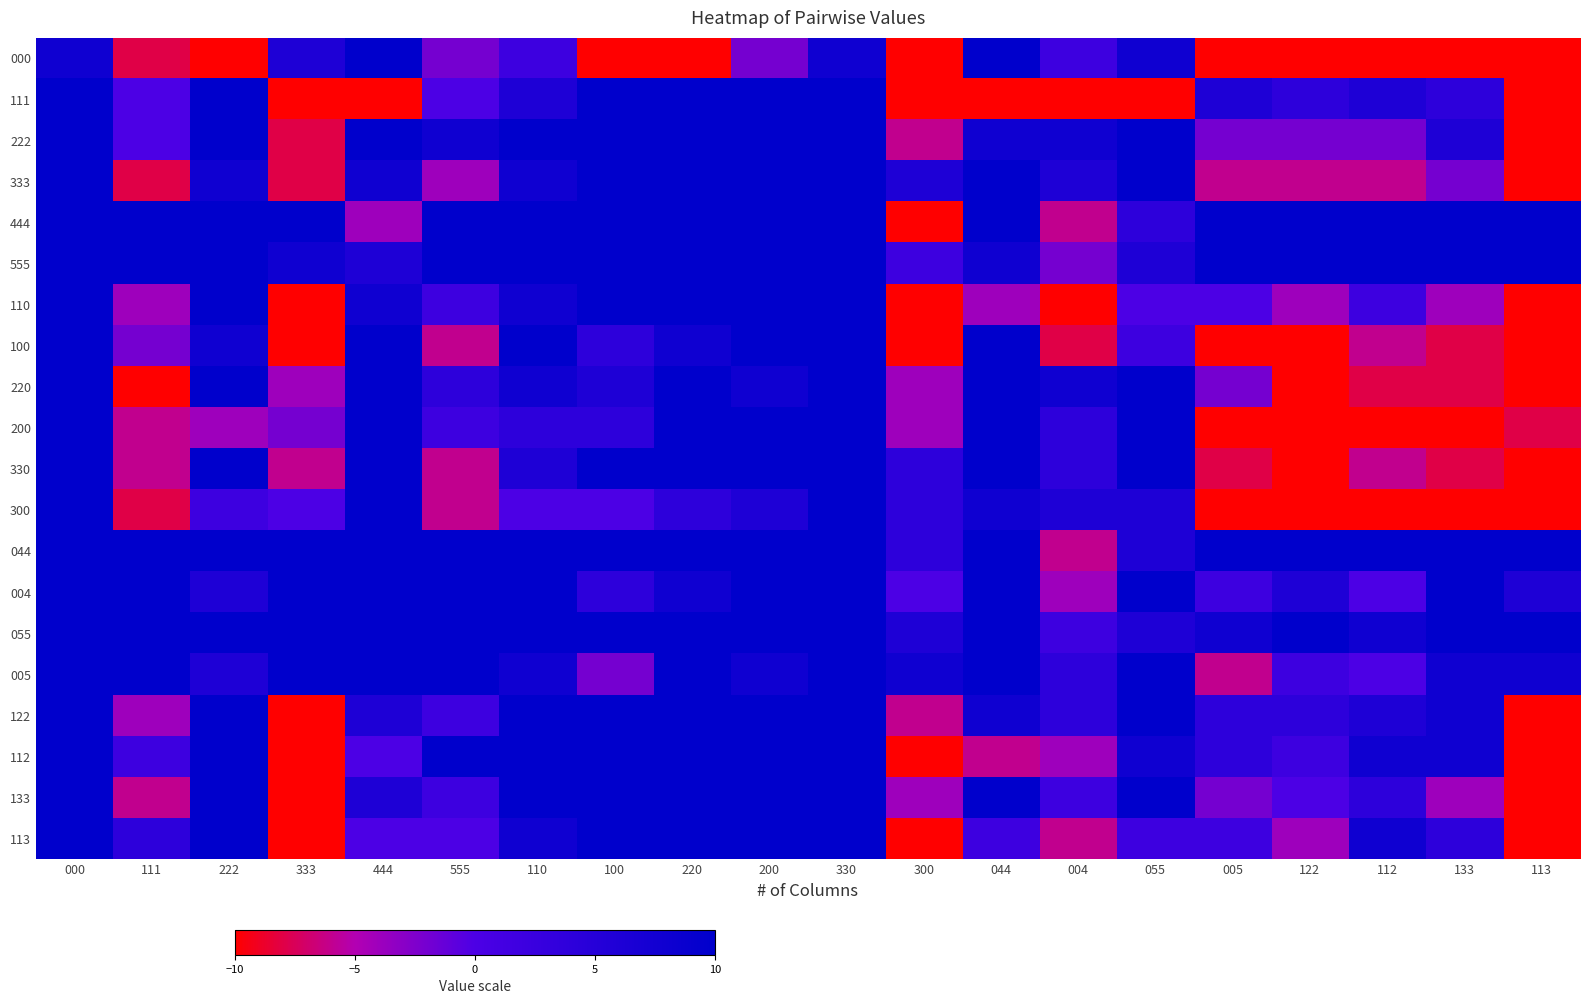

At which category is the sum across all series the highest?

000